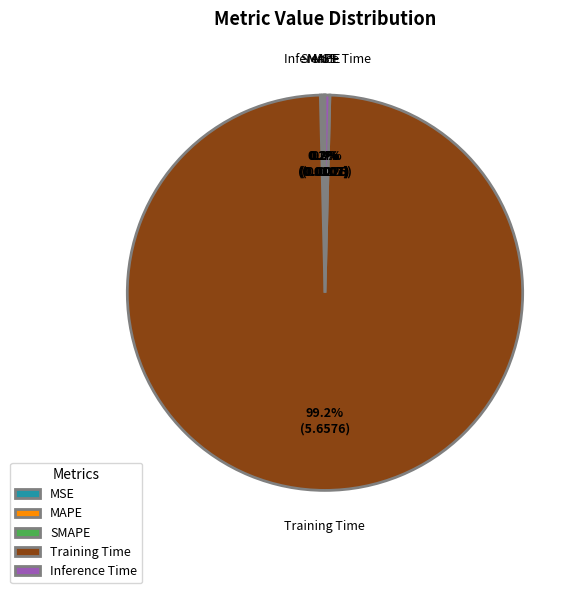

Is there a majority slice in this chart?

Yes